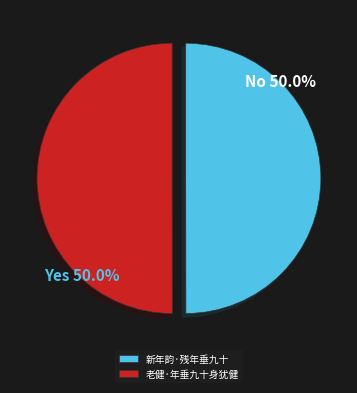

Approximately how many times larger is the value at 新年韵·残年垂九十 compared to 老健·年垂九十身犹健?

1.0